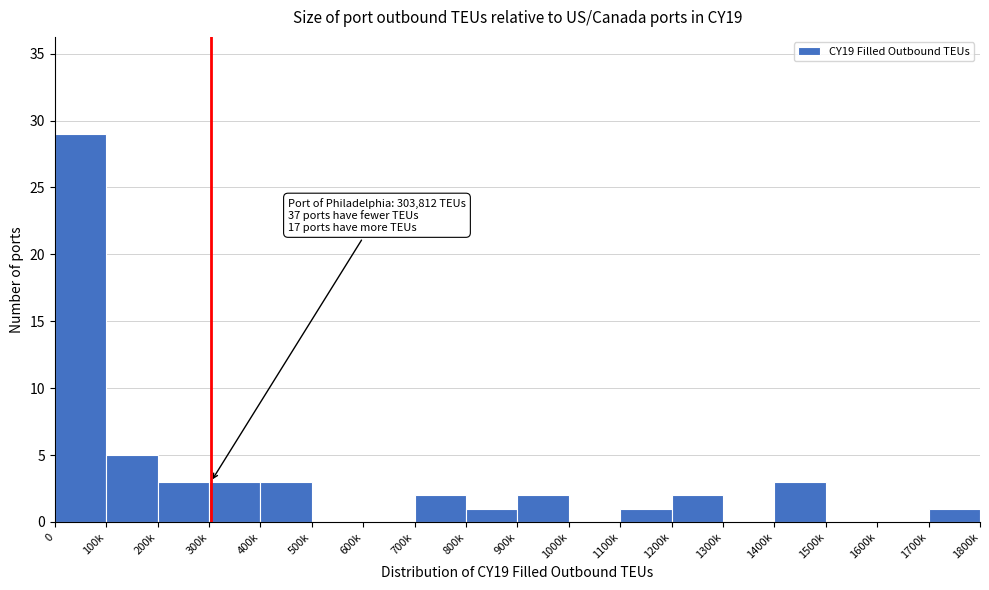

Reading left to right, what are all the values shown in this chart?

0=29	100k=5	200k=3	300k=3	400k=3	500k=0	600k=0	700k=2	800k=1	900k=2	1000k=0	1100k=1	1200k=2	1300k=0	1400k=3	1500k=0	1600k=0	1700k=1